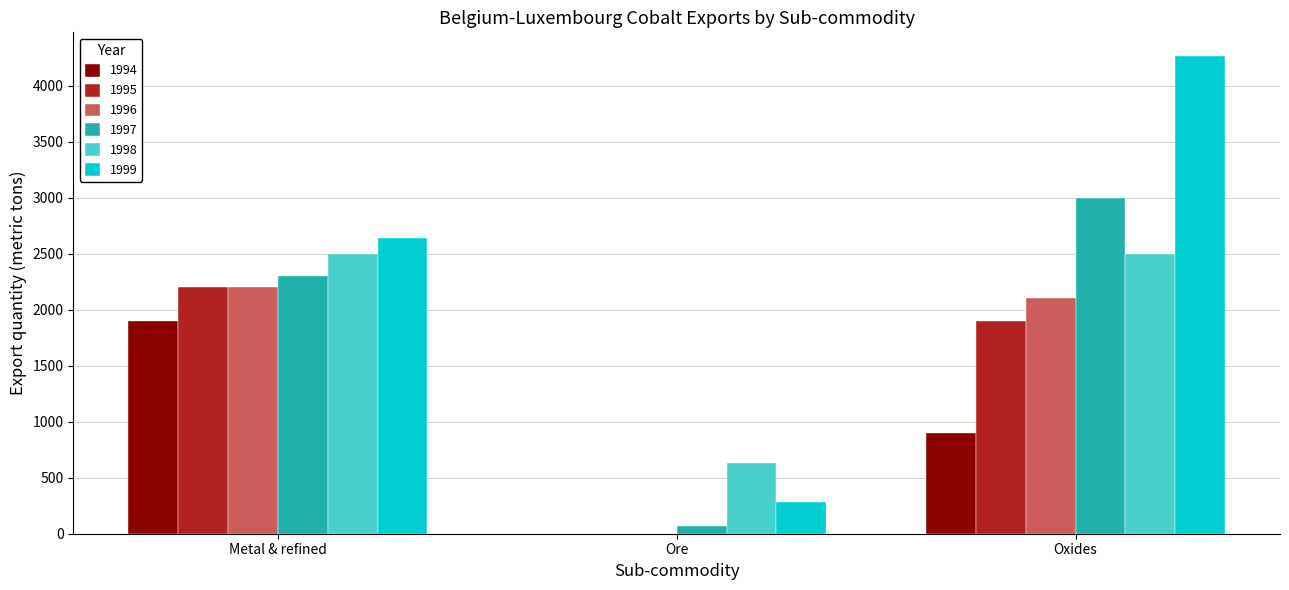

What is the maximum value for 1995?

2200